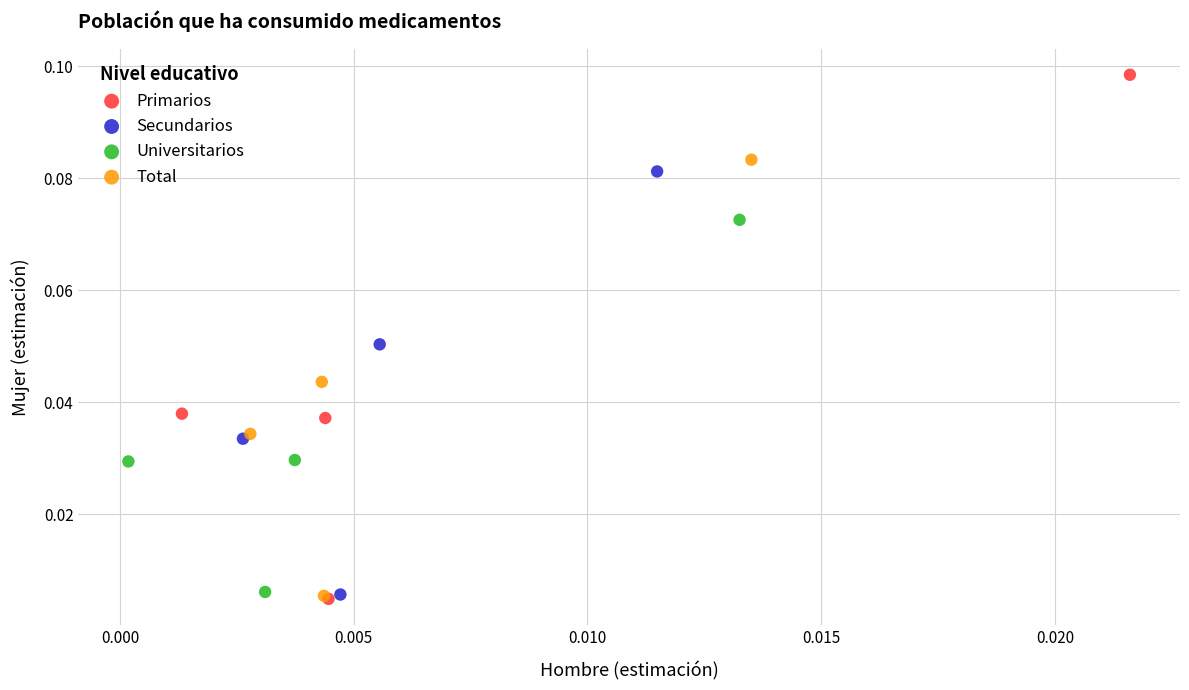

Which series reaches the maximum Y coordinate?

Primarios